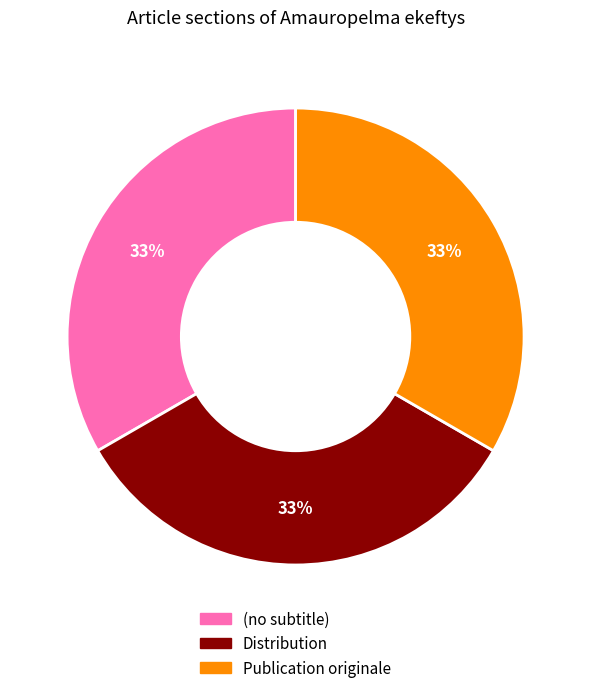

Is it true that Publication originale is 75% of the pie?

False